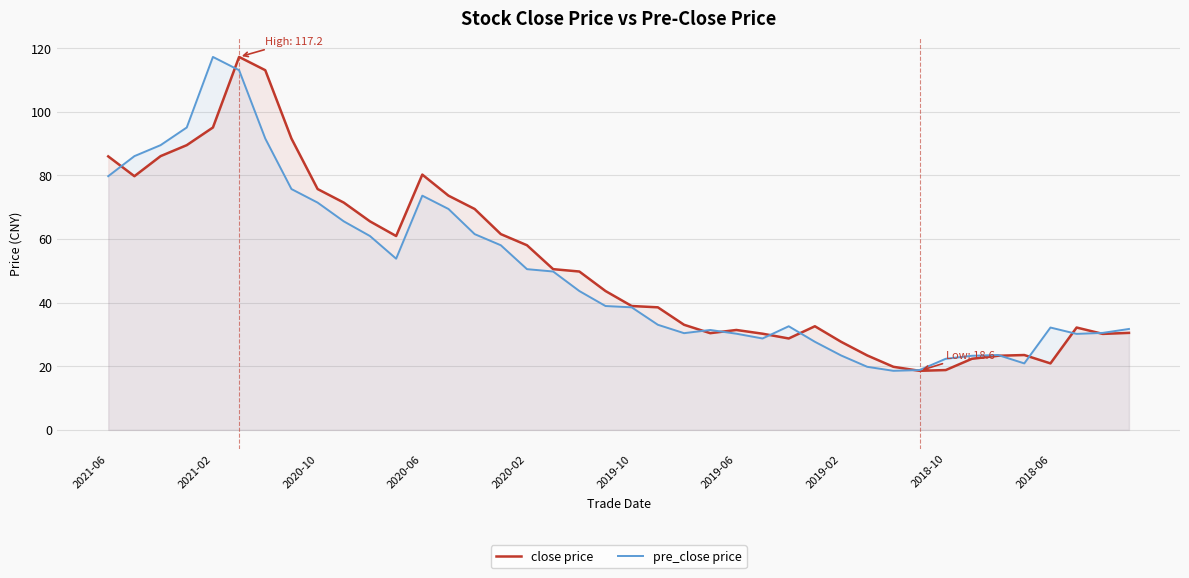

At how many categories does at least one series exceed 112?

3